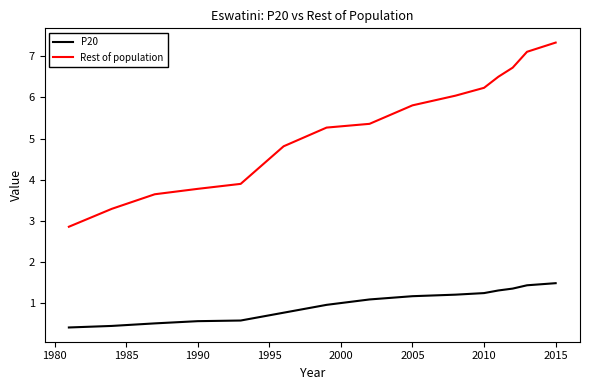

Which series has the widest spread of values?

Rest of population